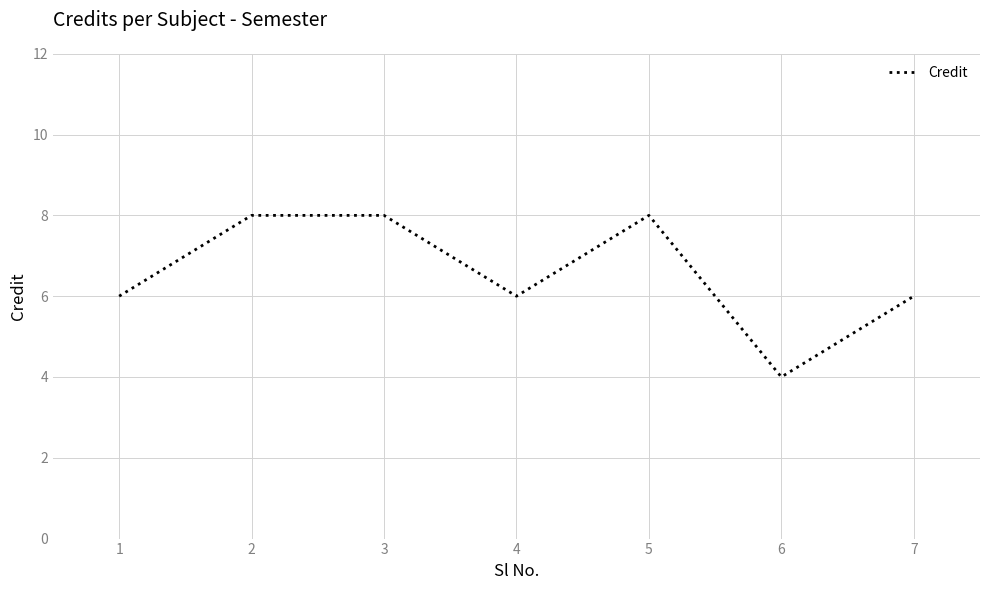

Reading left to right, list all the values displayed in this chart.

6	8	8	6	8	4	6